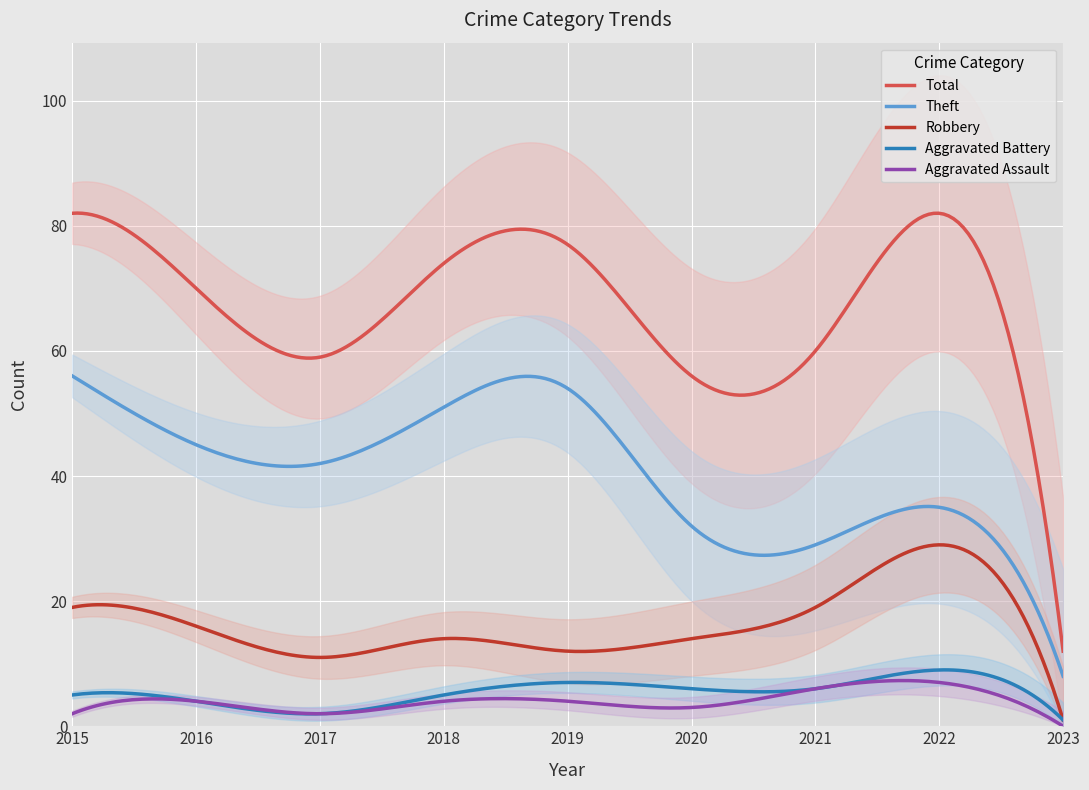

Which category has the lowest value in the Total series?

2023